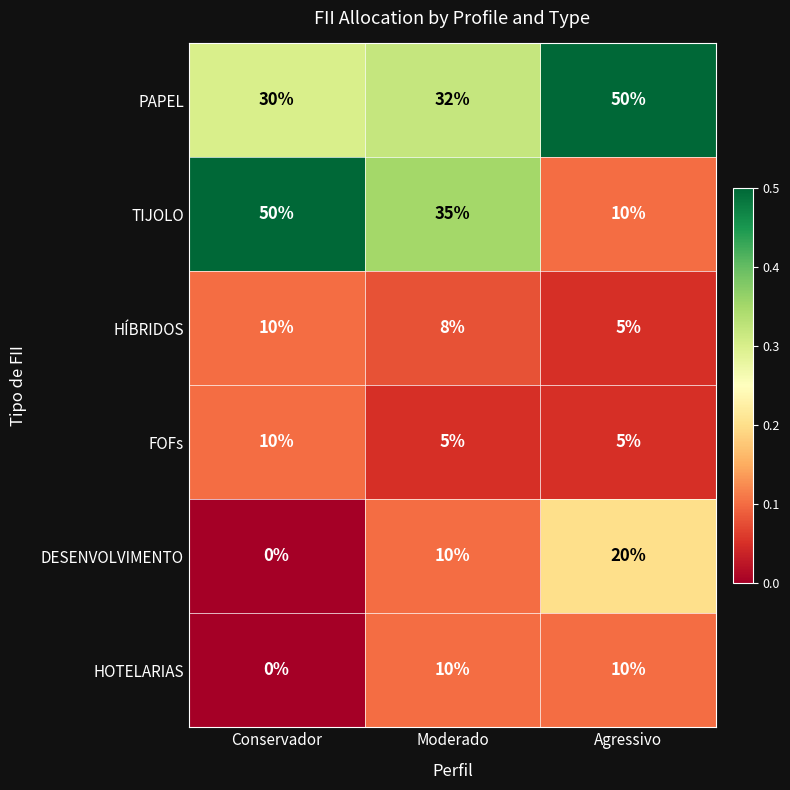

Which series has the largest range (max minus min)?

TIJOLO